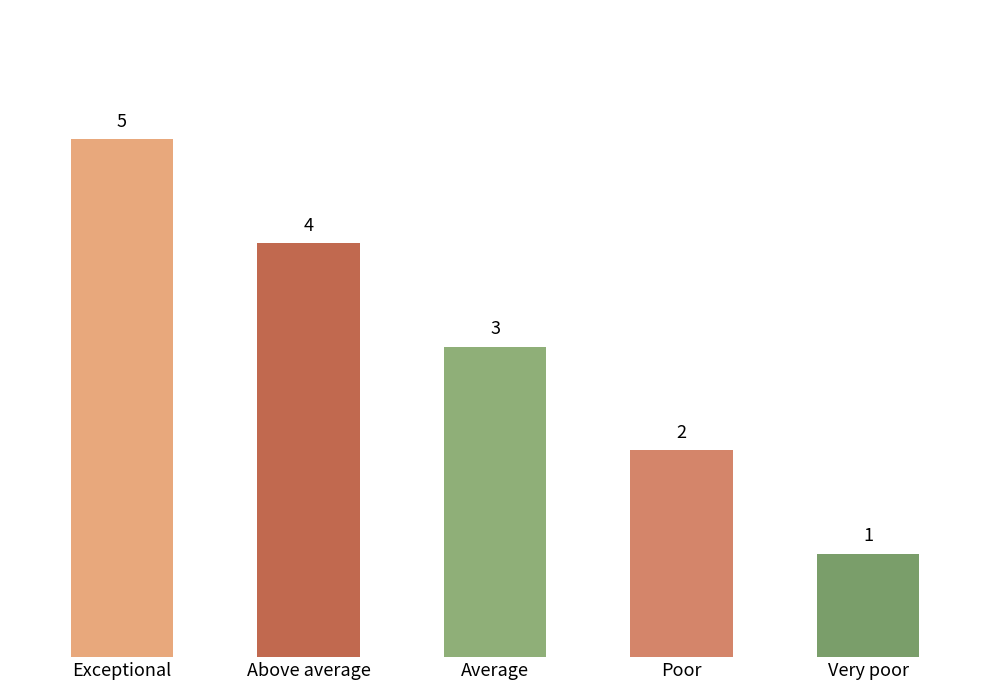

The chart shows a value of 8 at Exceptional. True or false?

False